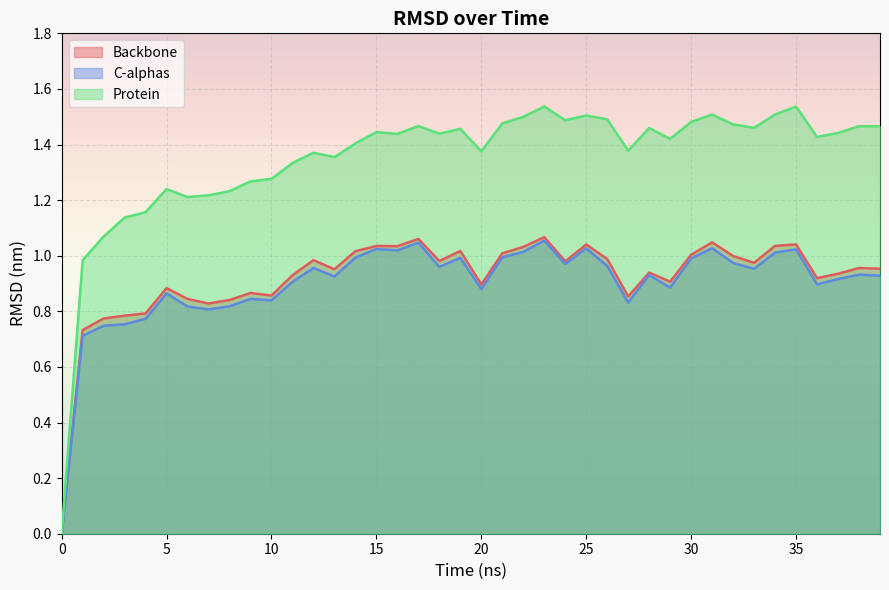

Between 37 and 38, which series saw the biggest shift?

Protein